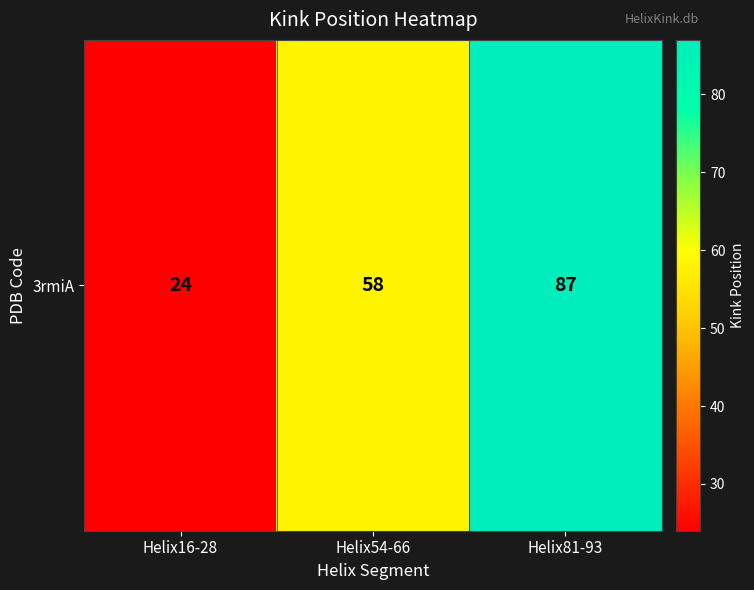

How many values are between 24 and 87?

3